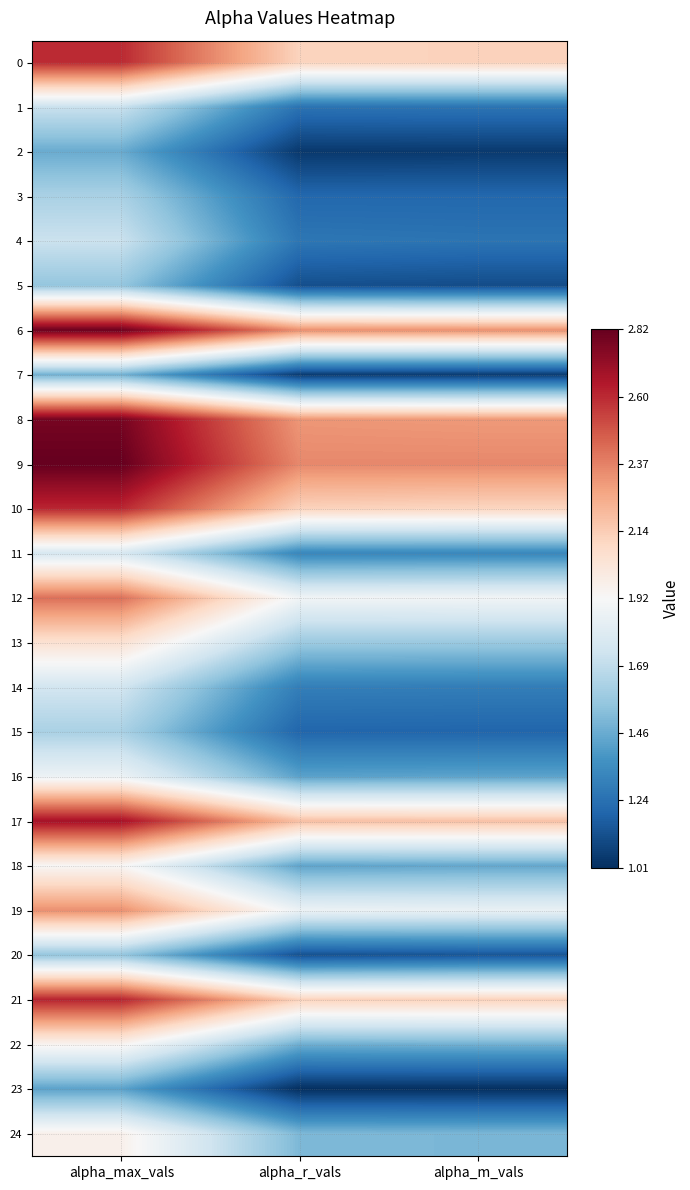

Which has a higher value, alpha_r_vals or alpha_max_vals?

alpha_max_vals